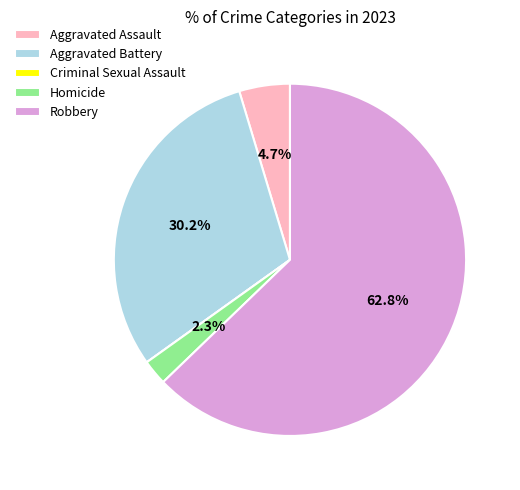

To the nearest percent, what portion does Aggravated Battery represent?

30%